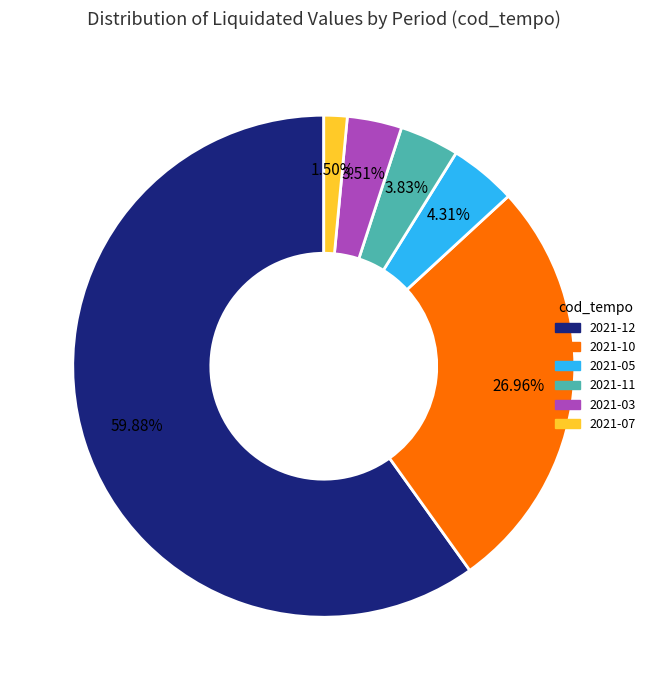

Is there any slice that represents more than half of the pie?

Yes